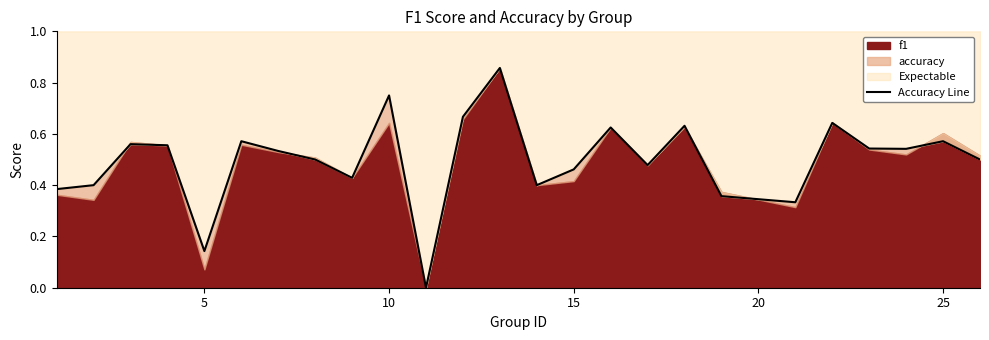

Between 10 and 5, which is larger?

10